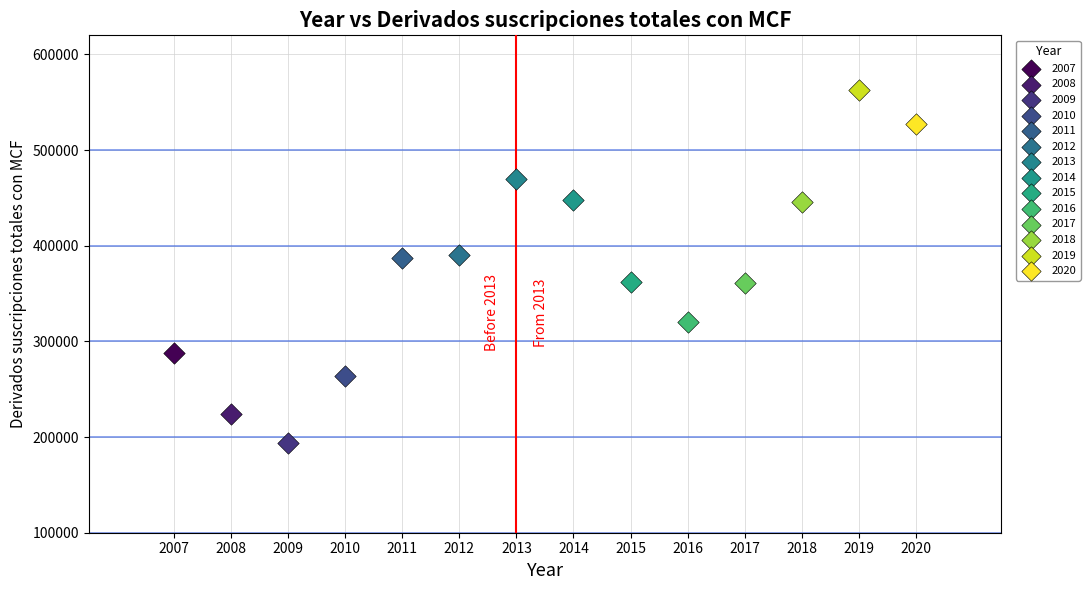

What are all the series names shown in the legend?

2007, 2008, 2009, 2010, 2011, 2012, 2013, 2014, 2015, 2016, 2017, 2018, 2019, 2020